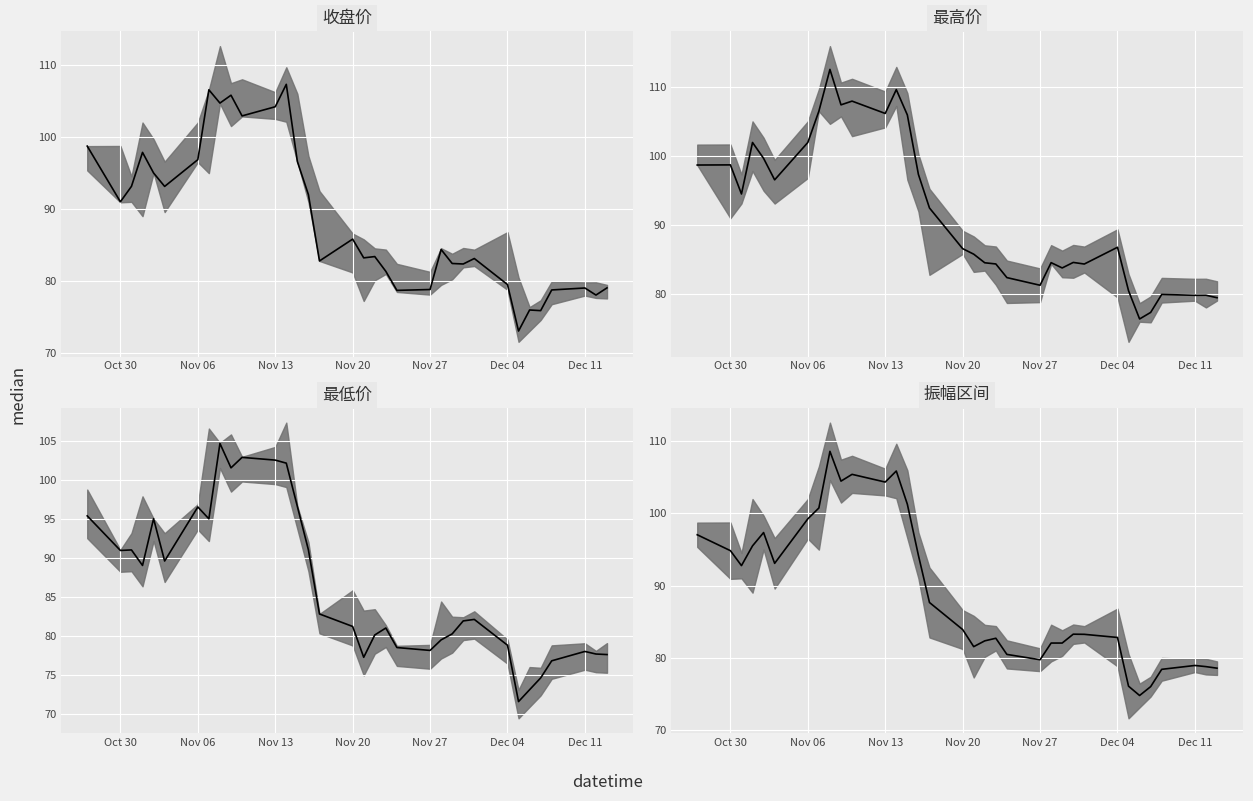

What is the difference between the maximum and minimum values in the 最低价 中值 series?

33.0